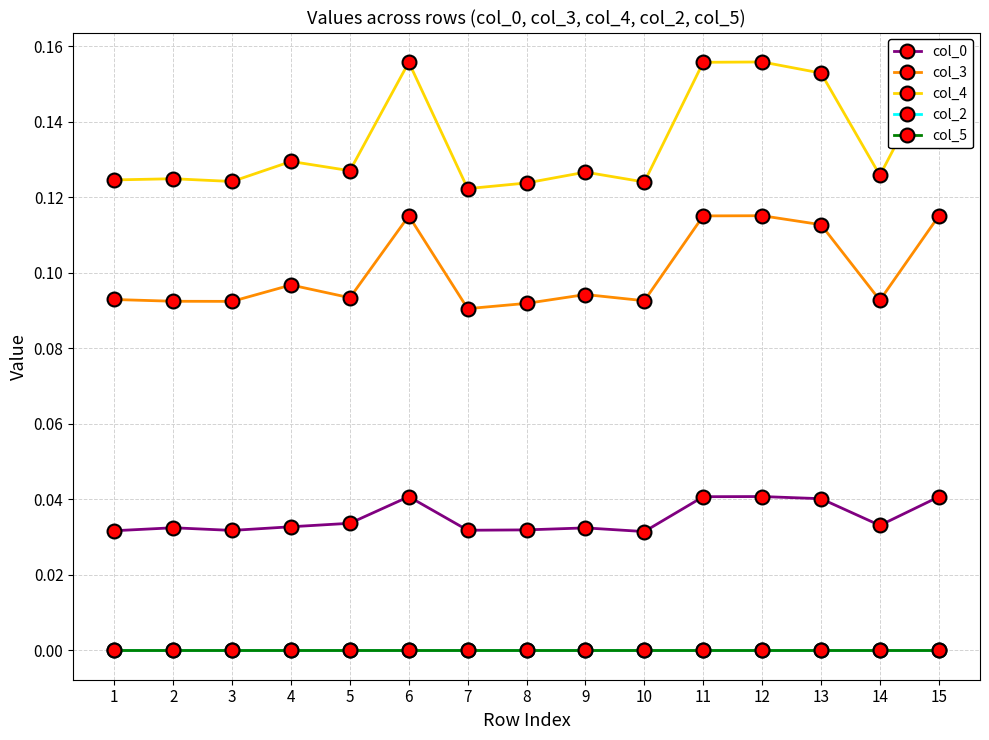

True or false: col_2 and col_0 cross at least once.

False